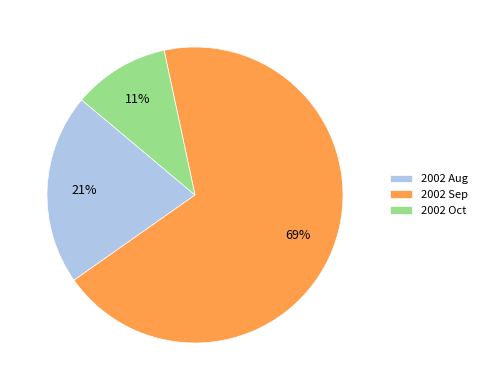

Count the number of slices in the pie.

3